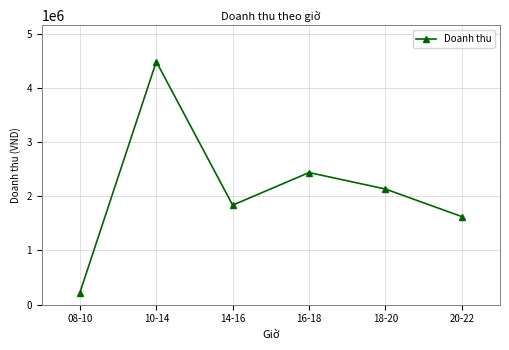

Reading right to left, extract all data points from this chart.

1625200	2133635	2437277	1836365	4482717	223639